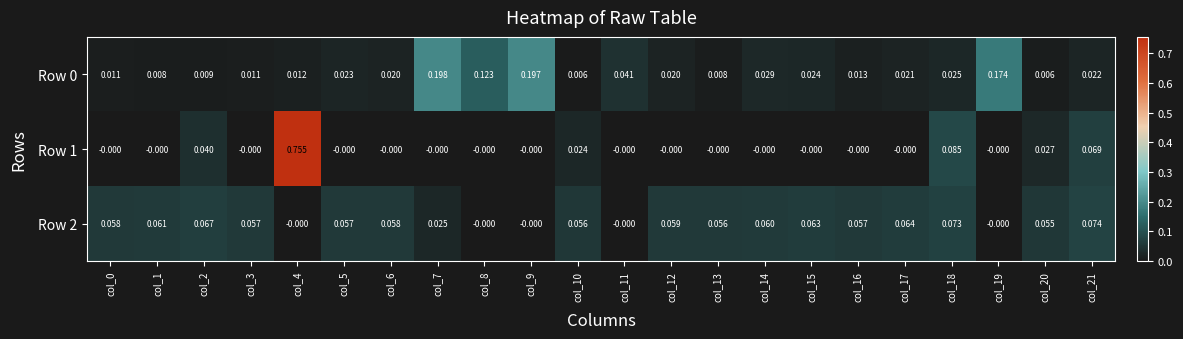

At how many categories does at least one series exceed 0?

22